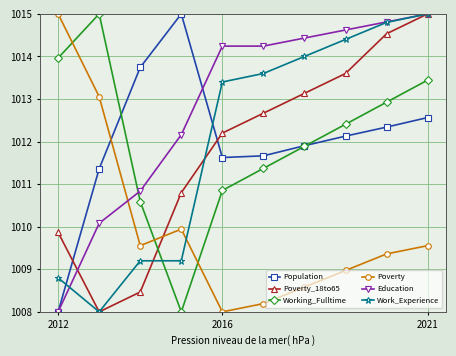

What is the value of the Working_Fulltime point at the 1st from the left?

1014.0